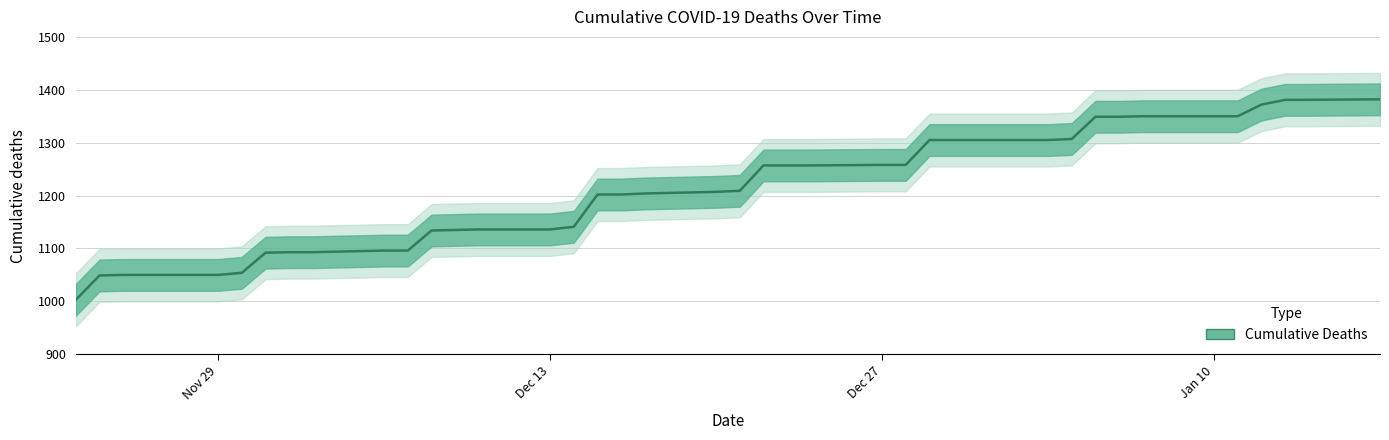

Reading left to right, extract all data points from this chart.

1003	1049	1050	1050	1050	1054	1092	1093	1093	1096	1096	1134	1135	1136	1136	1141	1202	1202	1204	1207	1209	1257	1257	1257	1258	1258	1305	1305	1305	1305	1307	1349	1349	1350	1350	1350	1372	1381	1381	1382